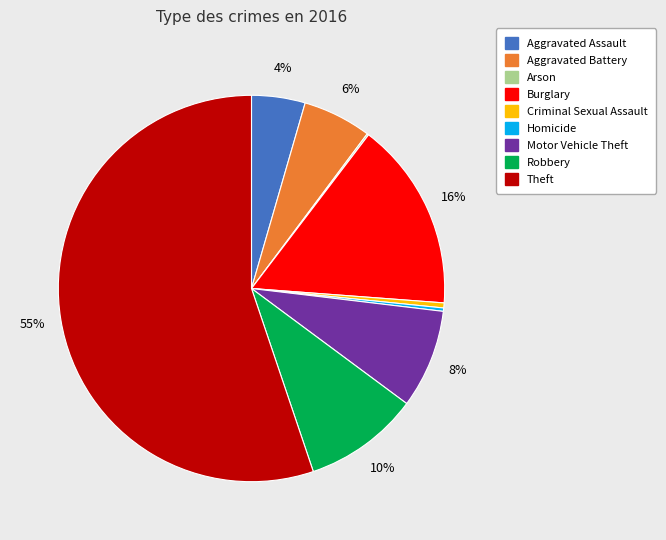

Which slice represents more than half of the pie?

Theft